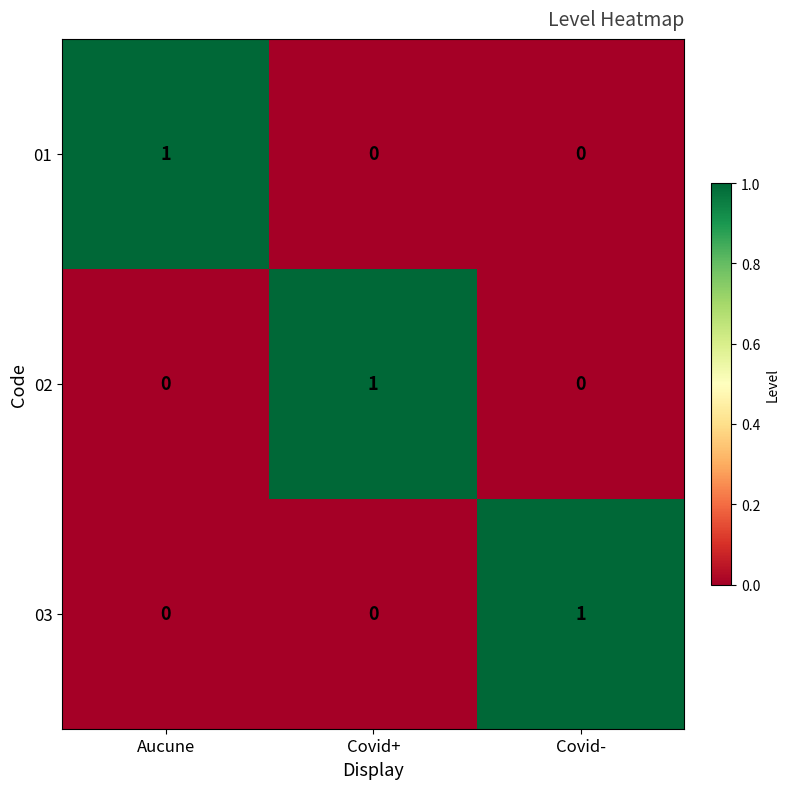

Reading left to right, extract all data points from this chart.

01: 1	0	0
02: 0	1	0
03: 0	0	1